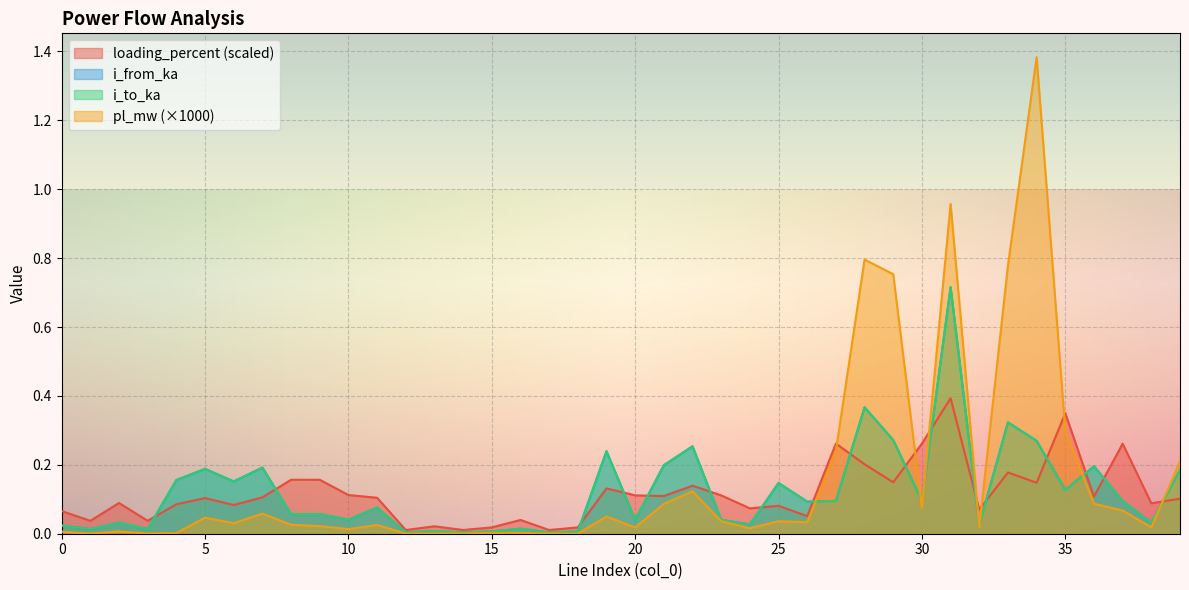

Reading left to right, transcribe all the data shown in this chart.

pl_mw: 0.0	0.0	0.0	0.0	0.0	0.0	0.0	0.1	0.0	0.0	0.0	0.0	0.0	0.0	0.0	0.0	0.0	0.0	0.0	0.0	0.0	0.1	0.1	0.0	0.0	0.0	0.0	0.2	0.8	0.8	0.1	1.0	0.0	0.8	1.4	0.3	0.1	0.1	0.0	0.2
i_from_ka: 0.0	0.0	0.0	0.0	0.2	0.2	0.2	0.2	0.1	0.1	0.0	0.1	0.0	0.0	0.0	0.0	0.0	0.0	0.0	0.2	0.0	0.2	0.3	0.0	0.0	0.1	0.1	0.1	0.4	0.3	0.1	0.7	0.0	0.3	0.3	0.1	0.2	0.1	0.0	0.2
i_to_ka: 0.0	0.0	0.0	0.0	0.2	0.2	0.2	0.2	0.1	0.1	0.0	0.1	0.0	0.0	0.0	0.0	0.0	0.0	0.0	0.2	0.0	0.2	0.3	0.0	0.0	0.1	0.1	0.1	0.4	0.3	0.1	0.7	0.0	0.3	0.3	0.1	0.2	0.1	0.0	0.2
loading_percent: 0.1	0.0	0.1	0.0	0.1	0.1	0.1	0.1	0.2	0.2	0.1	0.1	0.0	0.0	0.0	0.0	0.0	0.0	0.0	0.1	0.1	0.1	0.1	0.1	0.1	0.1	0.1	0.3	0.2	0.1	0.3	0.4	0.1	0.2	0.1	0.3	0.1	0.3	0.1	0.1